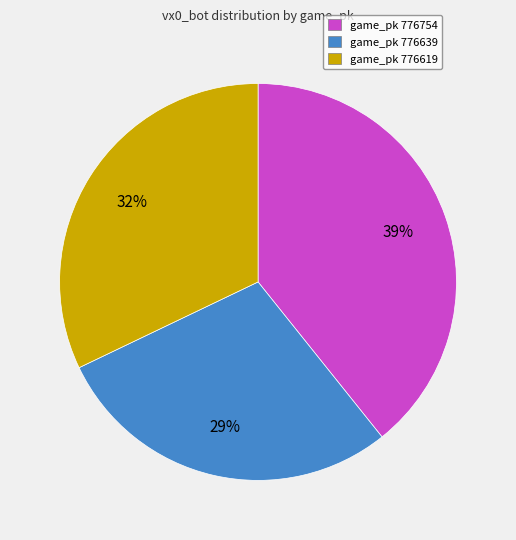

To the nearest percent, what portion does game_pk 776639 represent?

29%